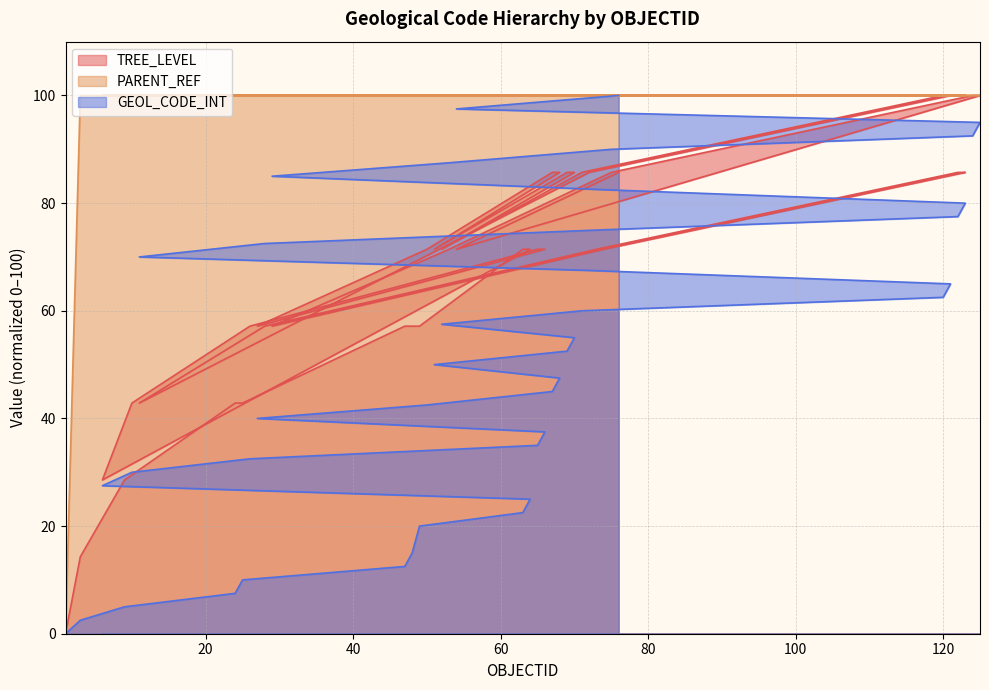

What is the value of the GEOL_CODE_INT point at the 2nd from the left?

2.5